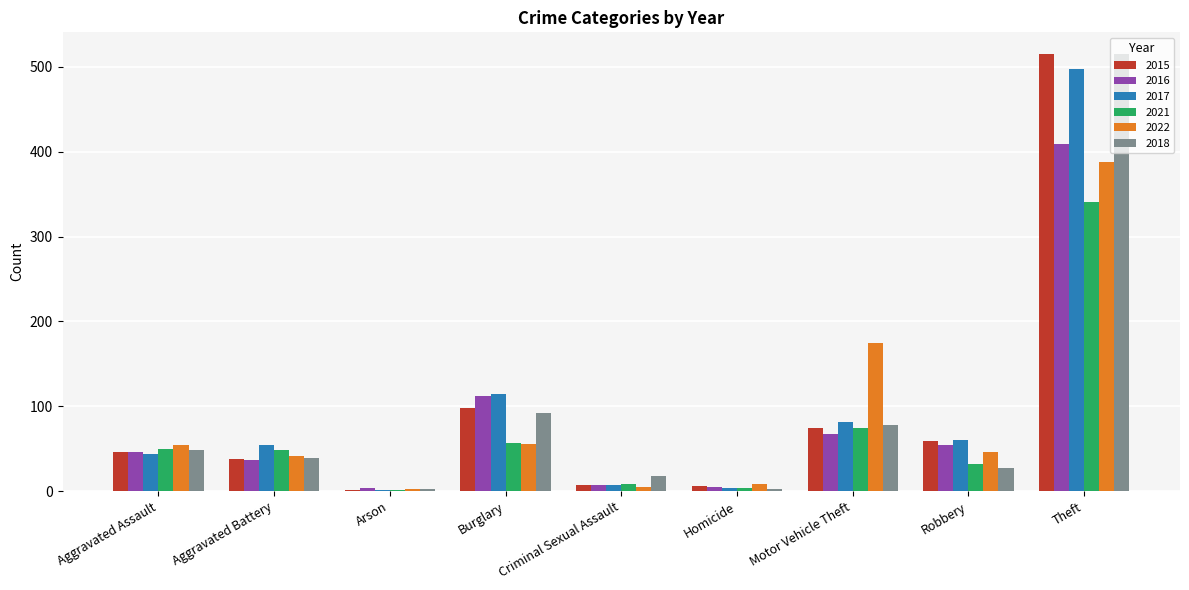

At which label does 2022 reach its peak?

Theft